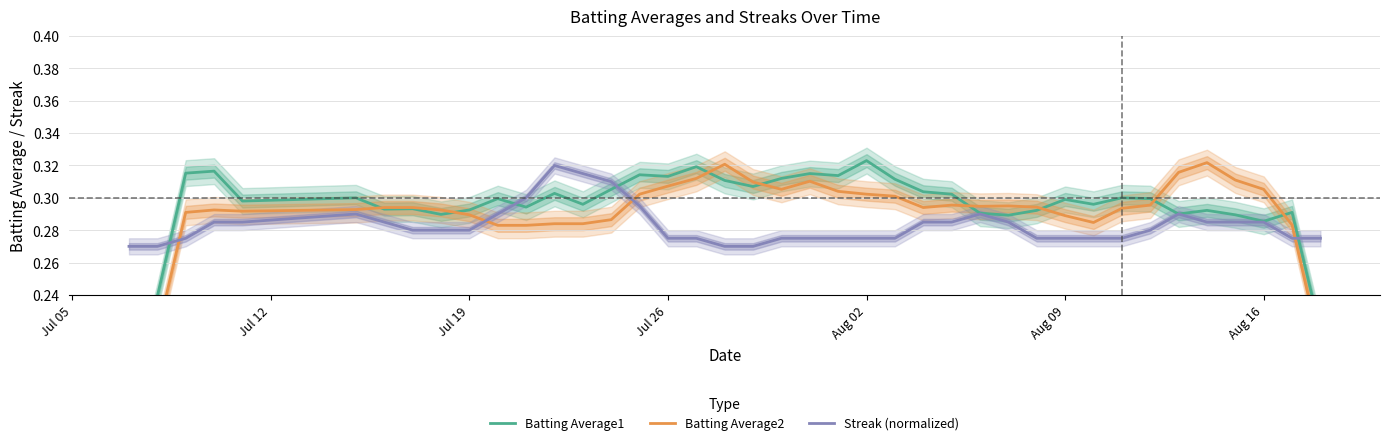

What are all the series names shown in the legend?

Batting Average1, Batting Average2, Streak (normalized)